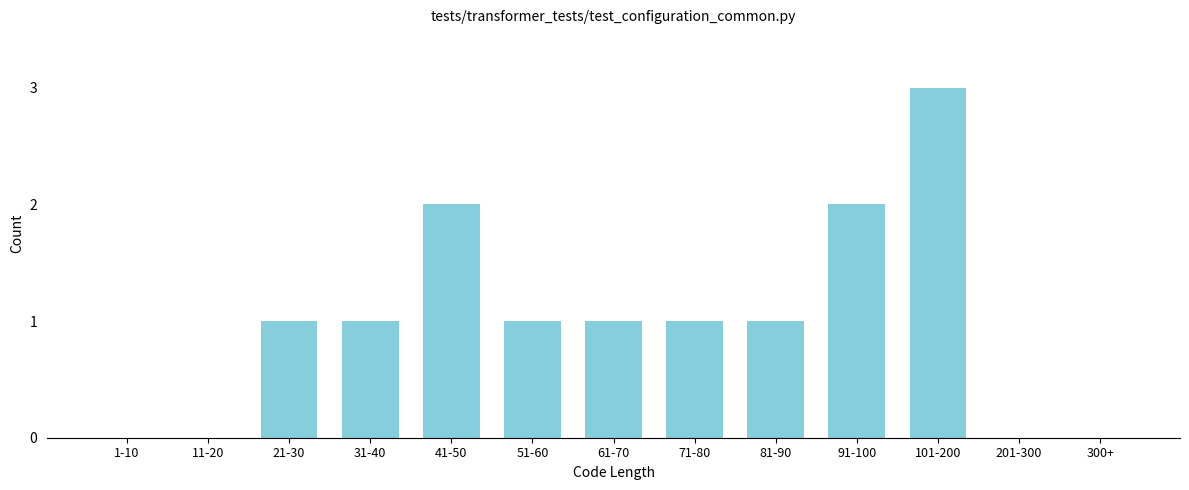

Reading left to right, what are all the values shown in this chart?

1-10=0	11-20=0	21-30=1	31-40=1	41-50=2	51-60=1	61-70=1	71-80=1	81-90=1	91-100=2	101-200=3	201-300=0	300+=0